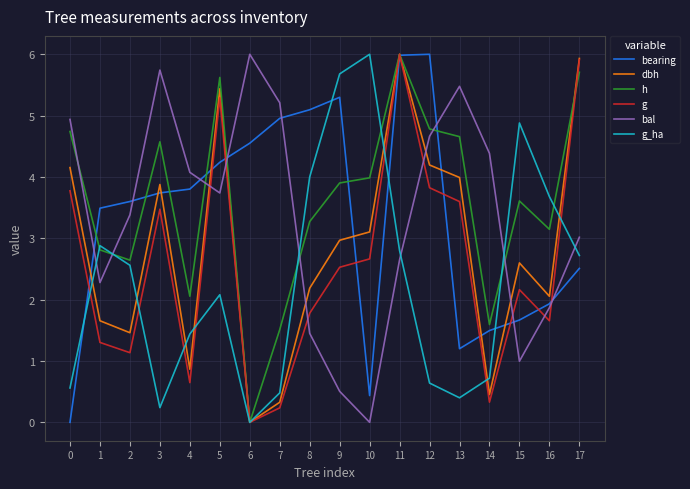

Where is the first local minimum for g?

2